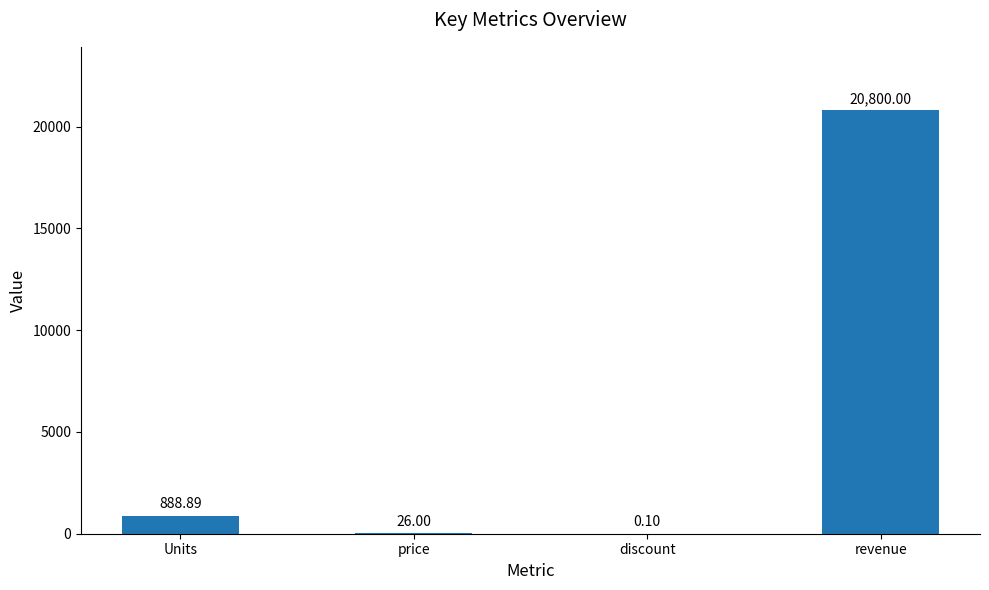

Where does the data first go above 888?

Units